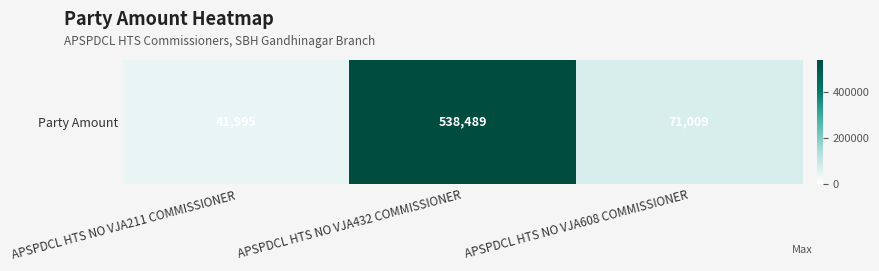

What is the ratio of the value at APSPDCL HTS NO VJA608 COMMISSIONER to the value at APSPDCL HTS NO VJA432 COMMISSIONER?

0.1